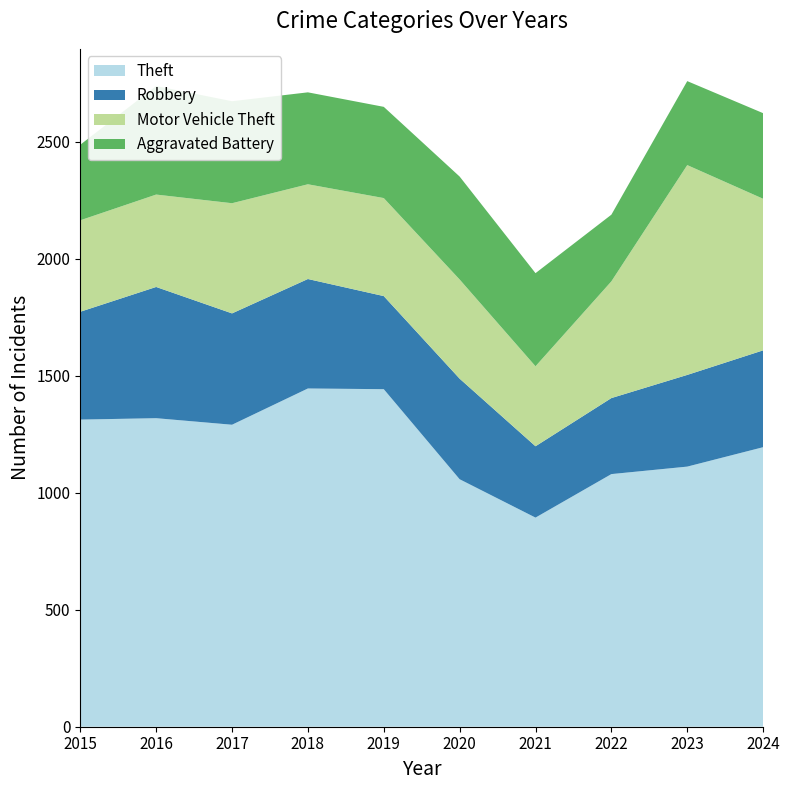

Reading left to right, transcribe all the data shown in this chart.

Theft: 2015=1313	2016=1319	2017=1291	2018=1446	2019=1443	2020=1058	2021=894	2022=1080	2023=1112	2024=1195
Robbery: 2015=461	2016=561	2017=476	2018=468	2019=398	2020=430	2021=305	2022=325	2023=392	2024=414
Motor Vehicle Theft: 2015=391	2016=395	2017=471	2018=405	2019=419	2020=424	2021=342	2022=499	2023=897	2024=648
Aggravated Battery: 2015=323	2016=464	2017=436	2018=393	2019=390	2020=440	2021=398	2022=285	2023=359	2024=366